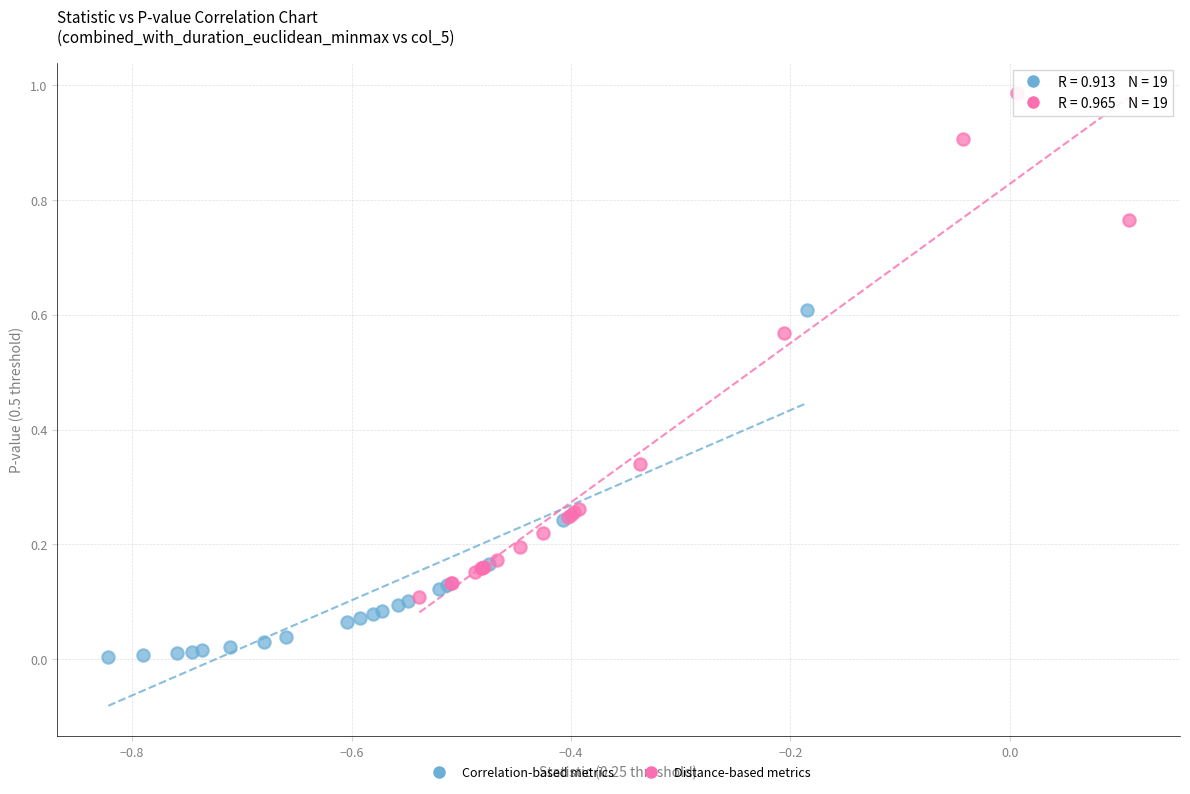

Which series has the widest spread of Y values?

Distance-based metrics